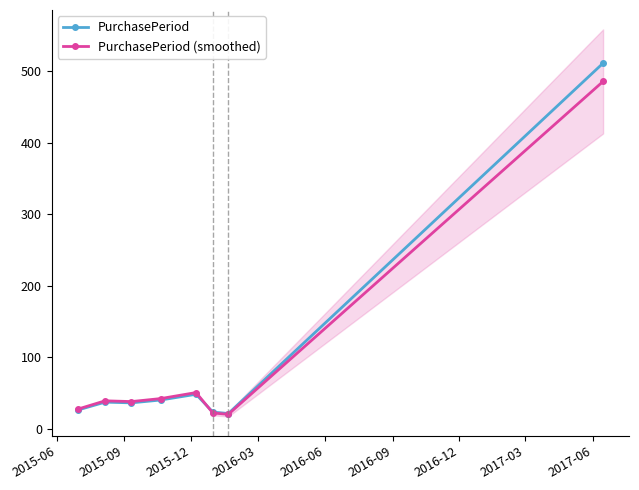

What is the value of the PurchasePeriod point at the 2nd from the left?

37.0